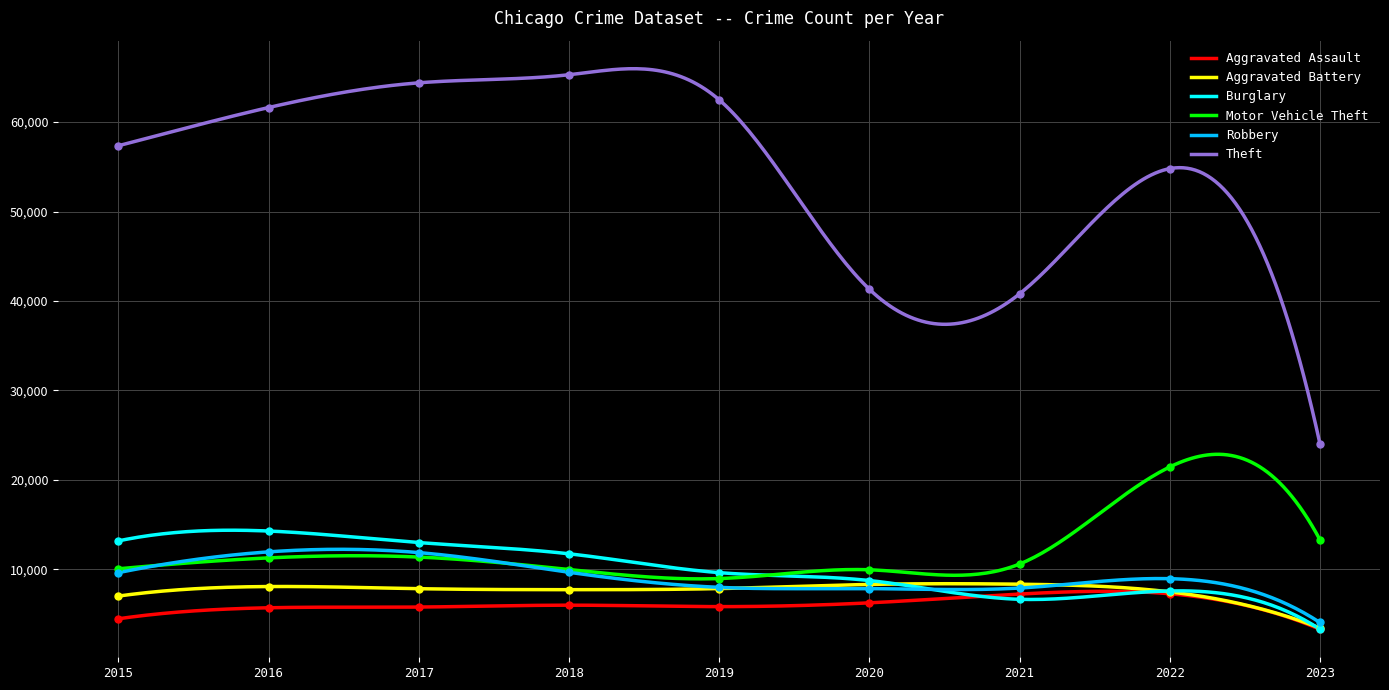

Which series has the widest spread of Y values?

Theft